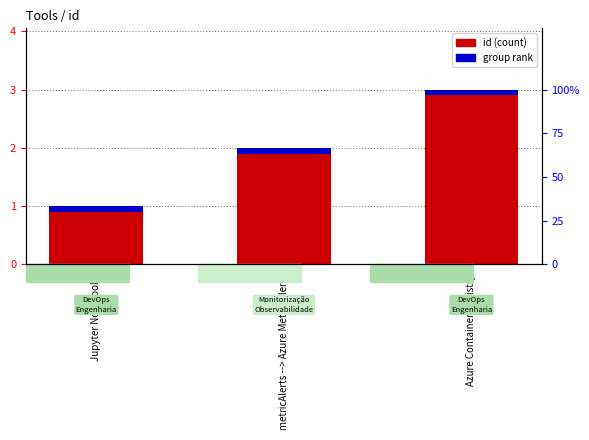

Reading right to left, list all the values displayed in this chart.

id: 3.0	2.0	1.0
group rank: 0.1	0.1	0.1